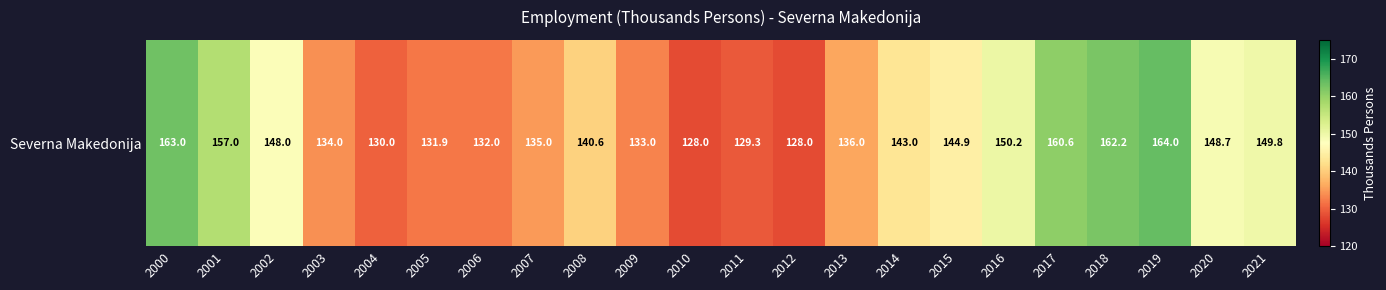

Count the number of data series in this chart.

1